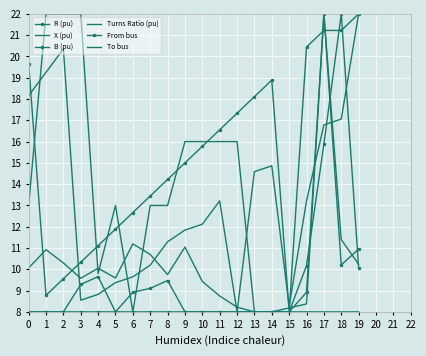

What is the average value of the Turns Ratio (pu) series?

12.8